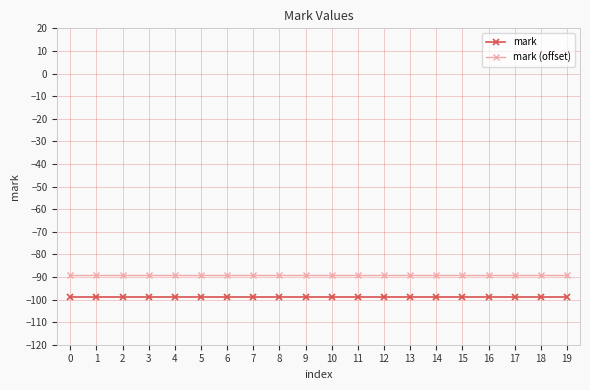

Is it true that mark equals -99 at 9?

True